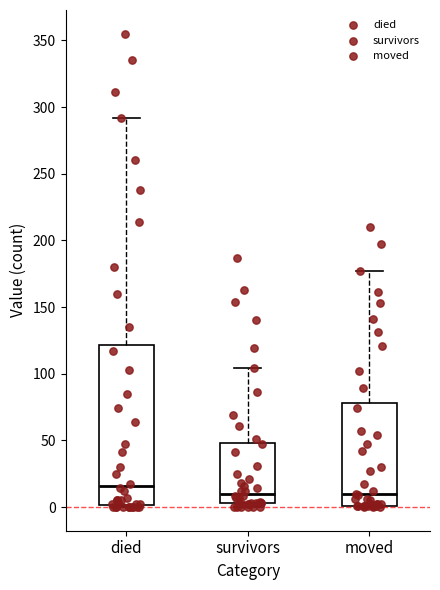

Where does the upper whisker of the box for survivors end on the y-axis? The values are not printed on the chart, so give them approximately, as read against the axis.

105